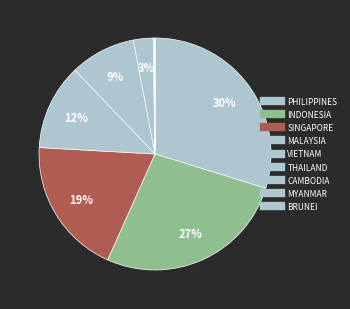

To the nearest percent, what is the average slice percentage?

11%